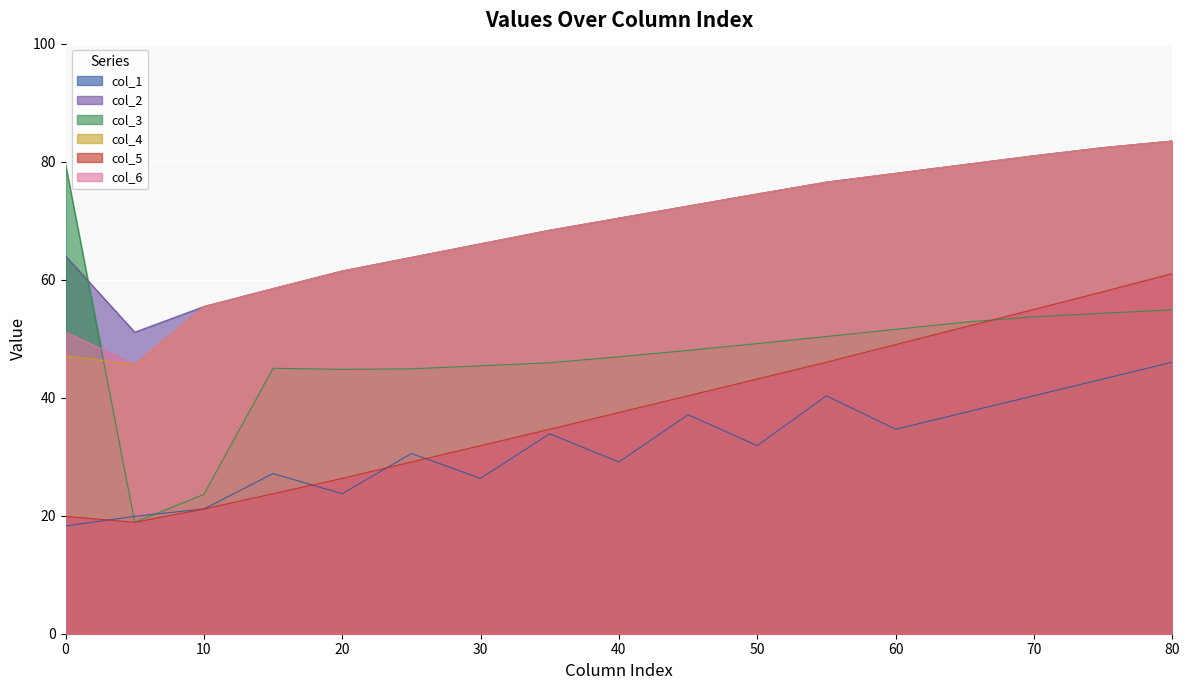

At which label is col_1 closest to 32?

50